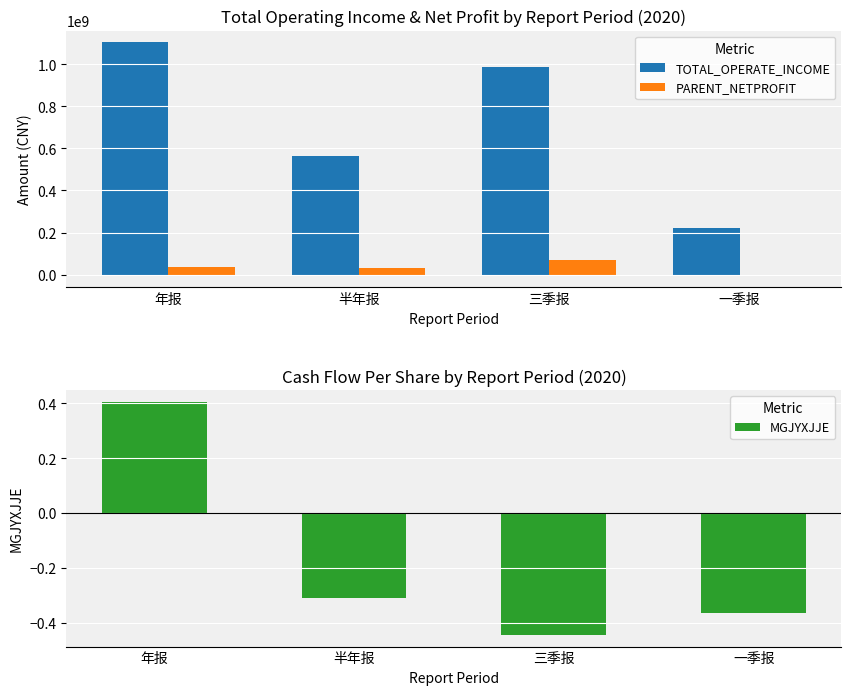

What is the difference between the second highest and minimum values in the TOTAL_OPERATE_INCOME series?

765279749.7